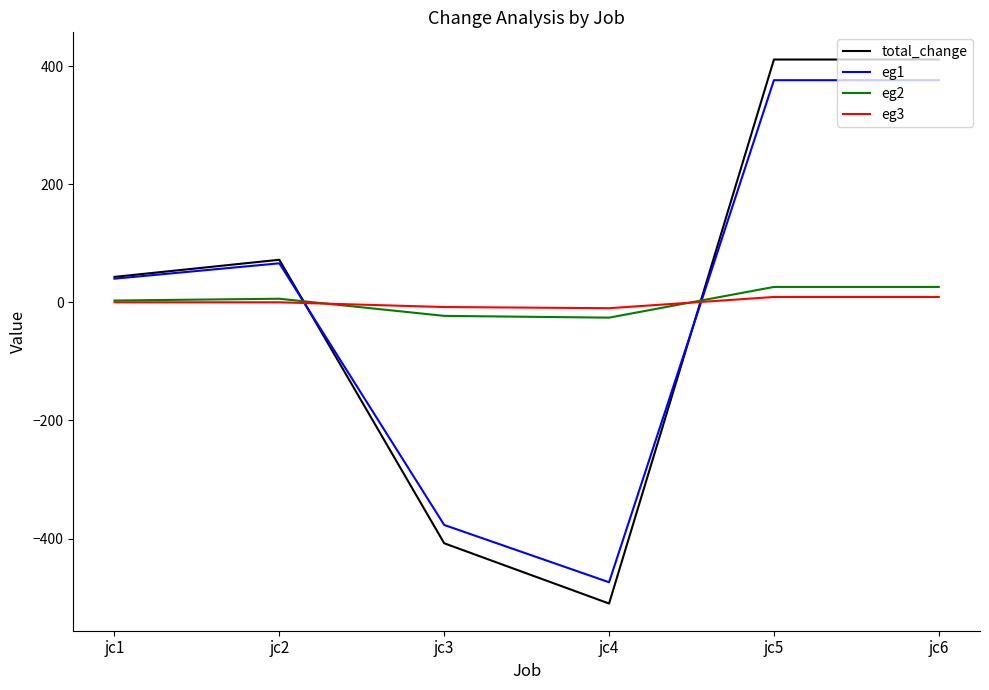

The value of total_change at jc3 is -408. True or false?

True